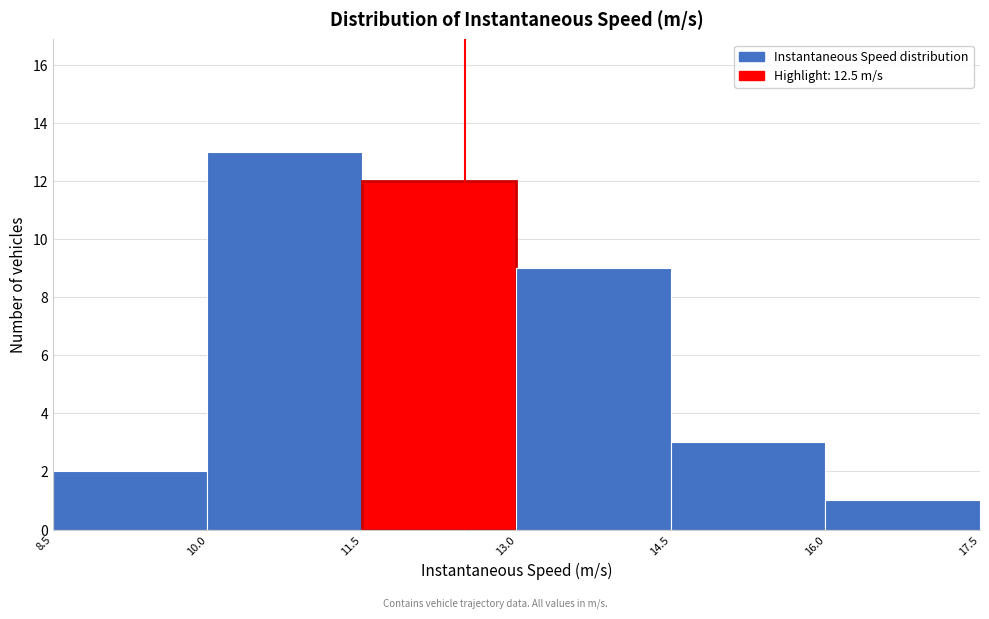

Reading left to right, transcribe this chart: for each bar, give the range it covers on the x-axis and its height. The values are not printed on the chart, so give them approximately, as read against the axis.

8.5 to 10.0: 2
10.0 to 11.5: 13
11.5 to 13.0: 12
13.0 to 14.5: 9
14.5 to 16.0: 3
16.0 to 17.5: 1